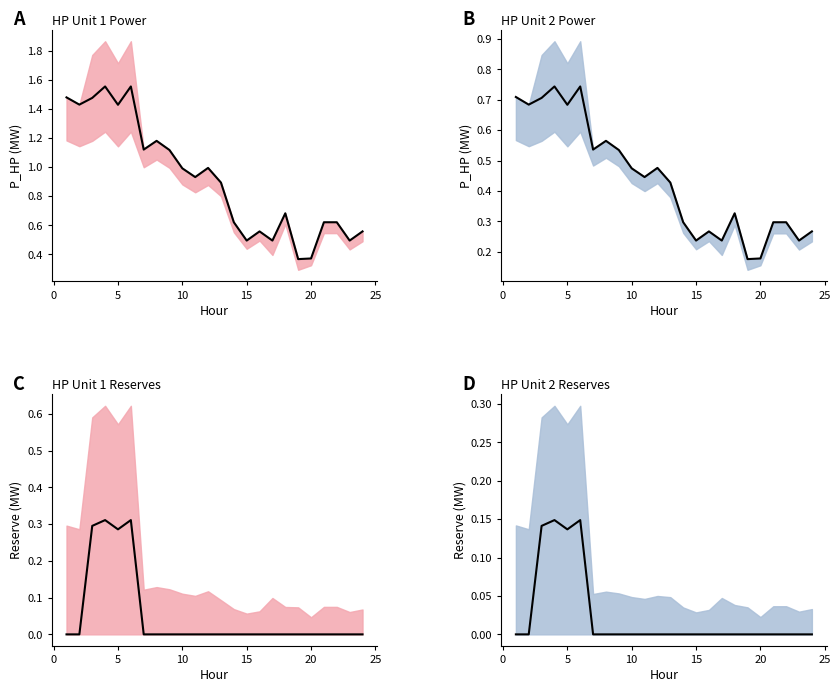

What is the difference between the maximum and minimum values?

0.1